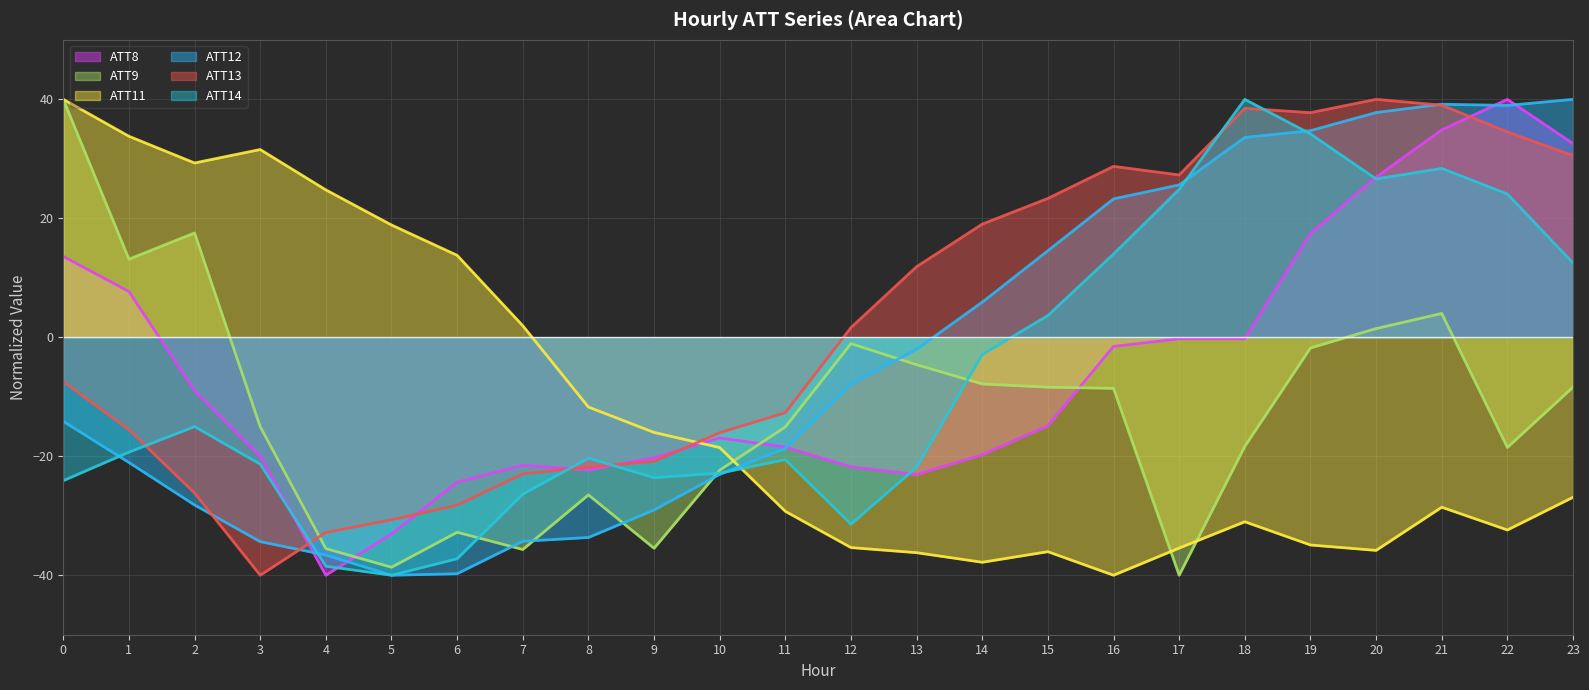

In ATT12, how many points are lower than both neighbors (excluding endpoints)?

2